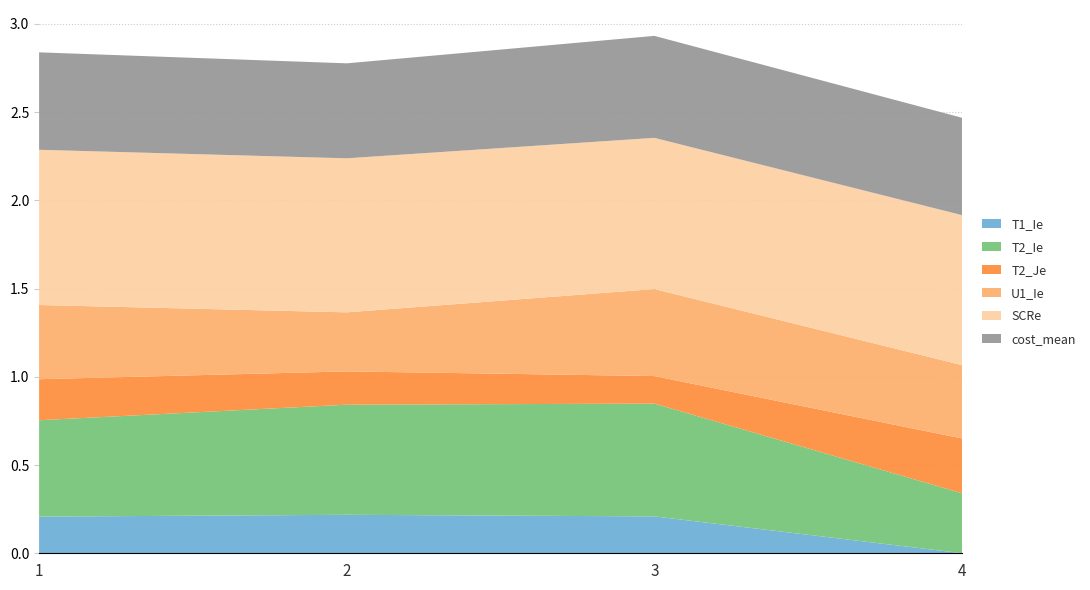

Reading right to left, what are all the values shown in this chart?

T1_Ie: 0.0	0.2	0.2	0.2
T2_Ie: 0.3	0.6	0.6	0.5
T2_Je: 0.3	0.2	0.2	0.2
U1_Ie: 0.4	0.5	0.3	0.4
SCRe: 0.9	0.9	0.9	0.9
cost_mean: 0.6	0.6	0.5	0.6